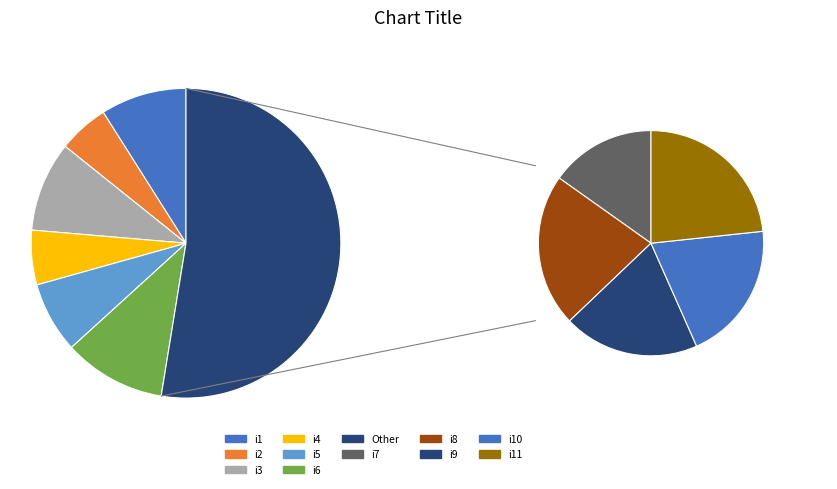

Is the sum of i5 and i4 greater than half?

No